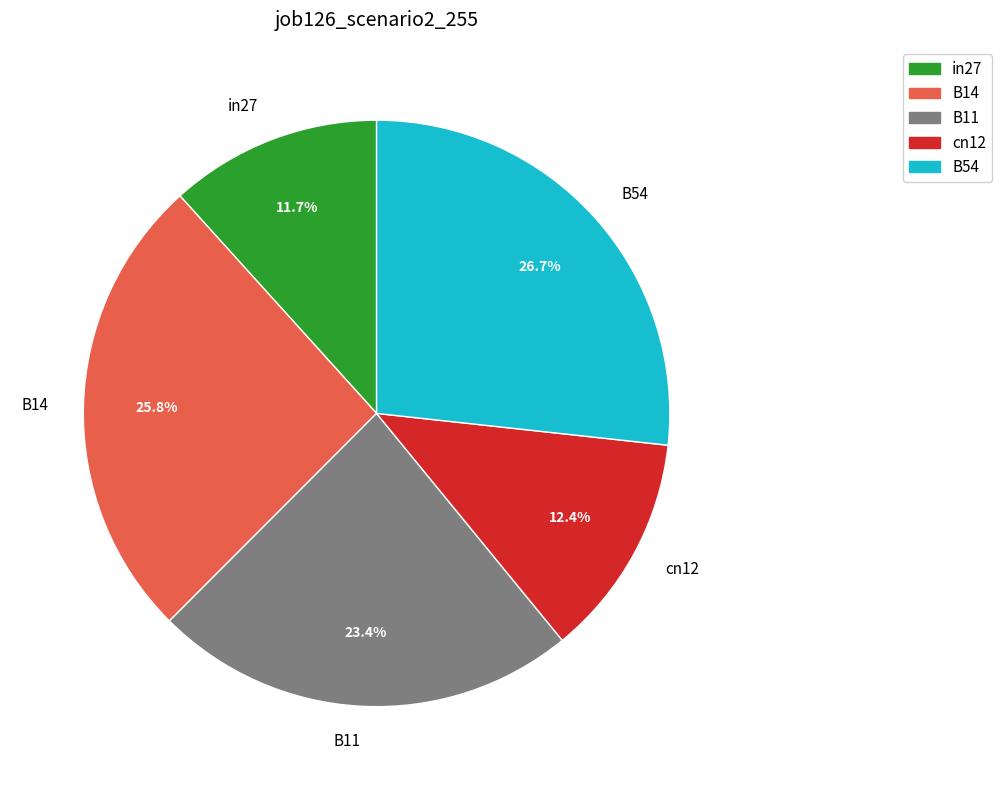

Combined, do B11 and in27 account for over 50%?

No